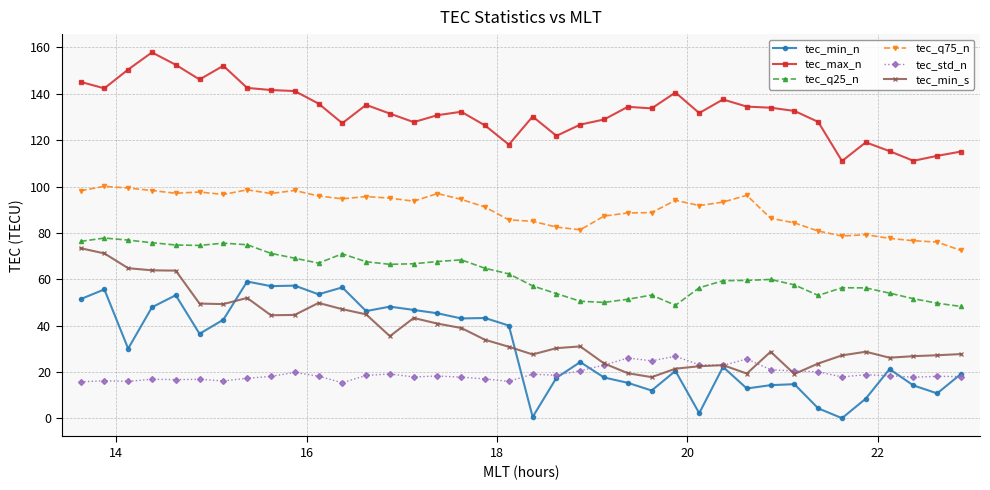

What is the value of the tec_std_n point at the 13th from the left?

18.5